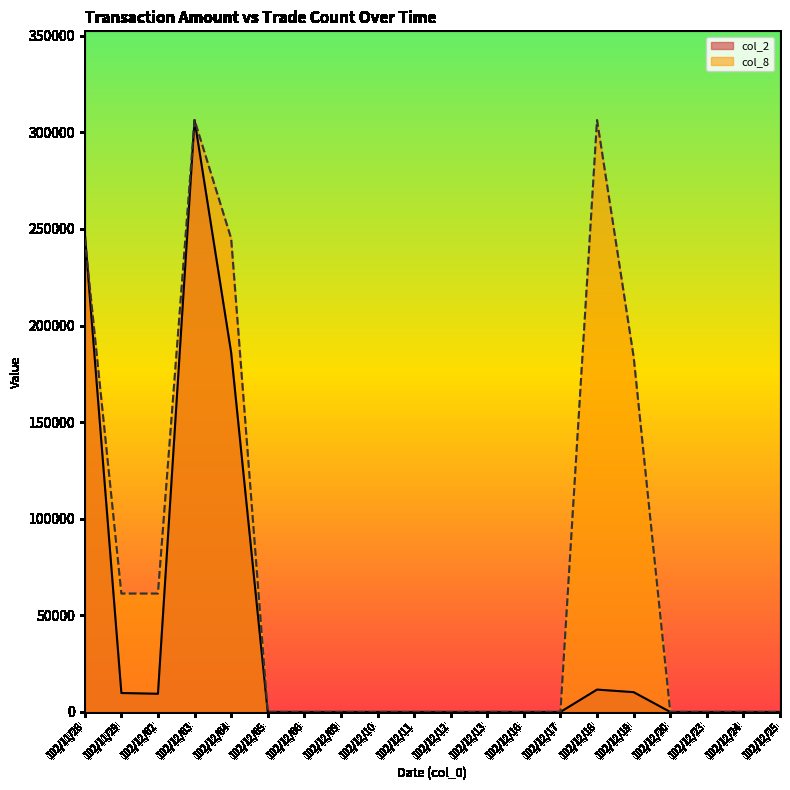

Is the value of col_8 at 102/12/18 greater than the value of col_2 at 102/12/19?

Yes